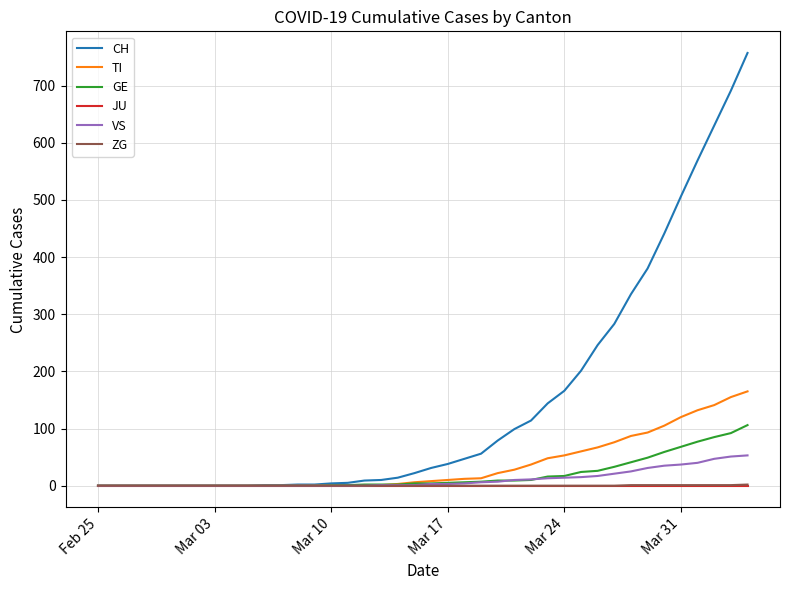

Which series has the largest total across all categories?

CH